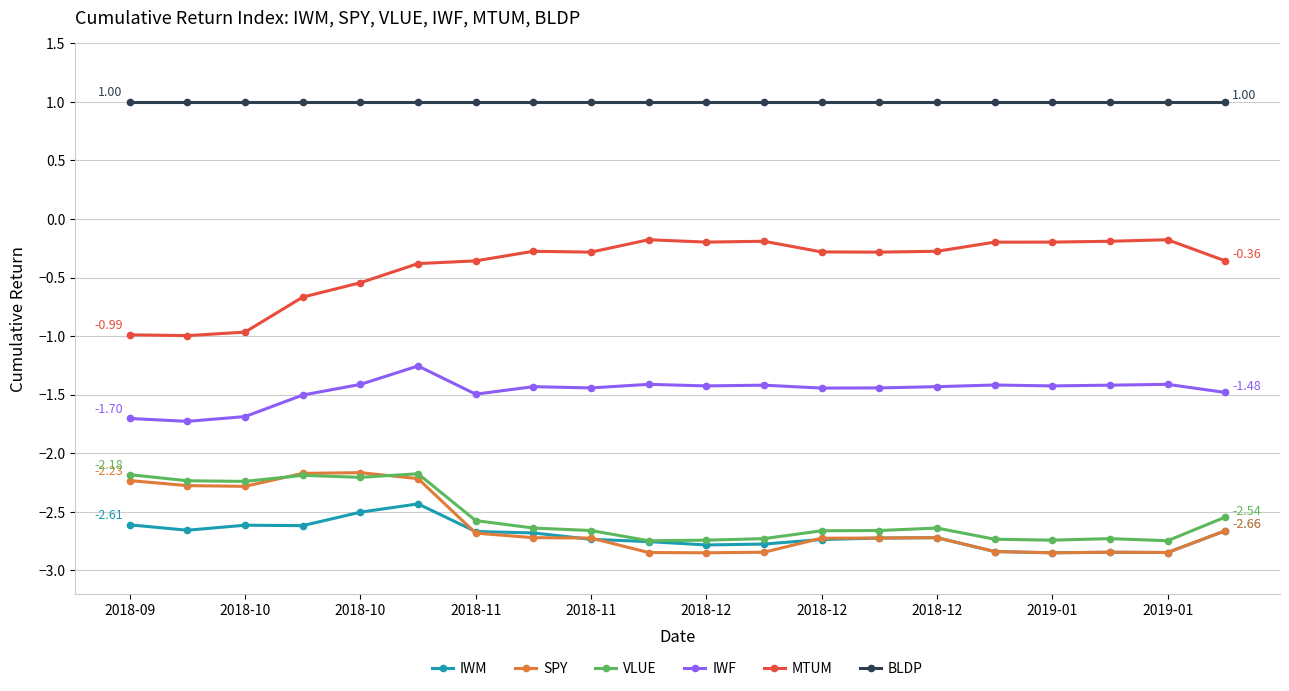

Which series has the largest total across all categories?

BLDP